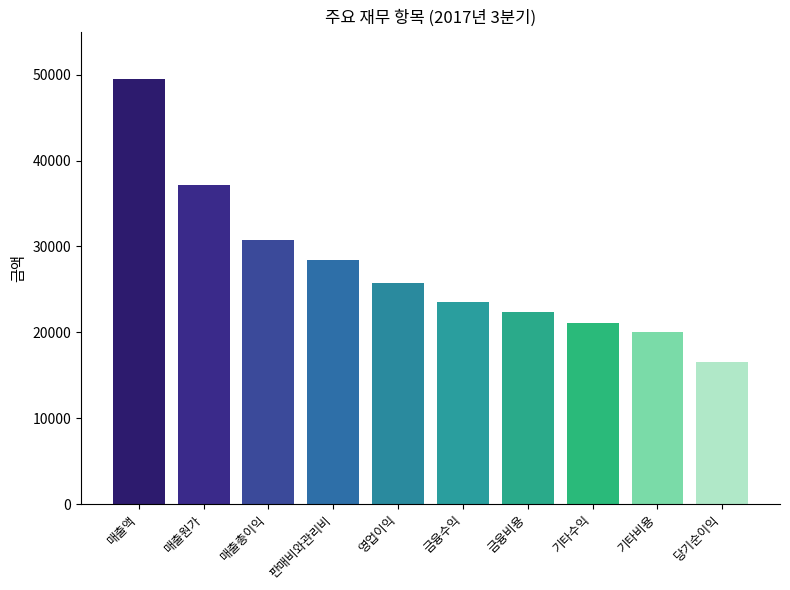

What is the label of the 7th bar from the left?

금융비용